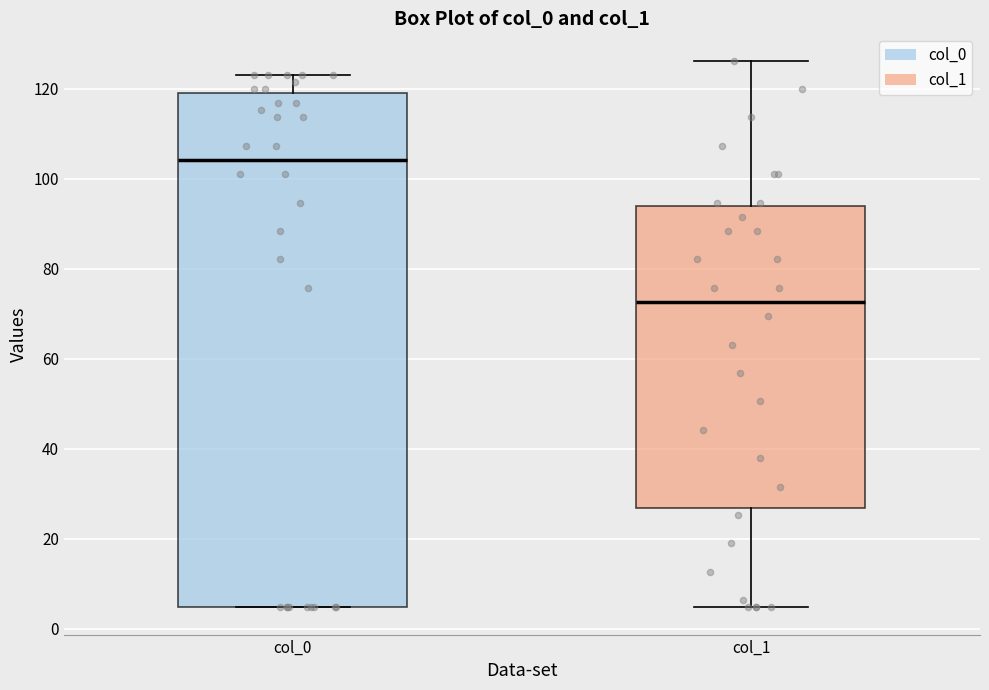

Which box is the tallest, from its lower edge to its upper edge?

col_0